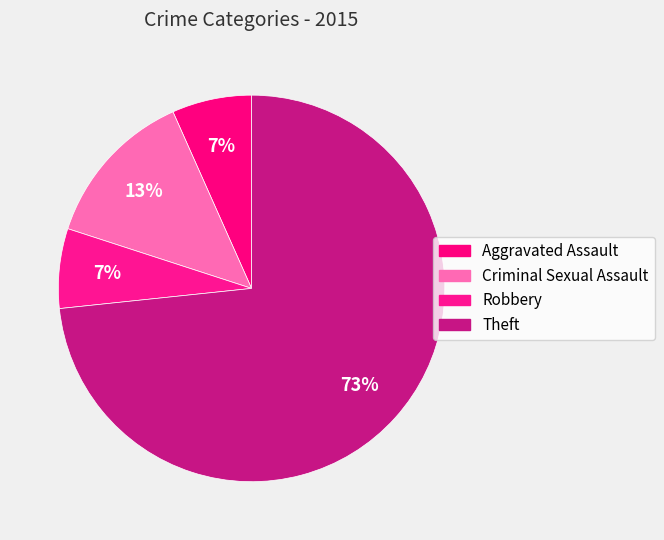

Is it true that Robbery is 26% of the pie?

False